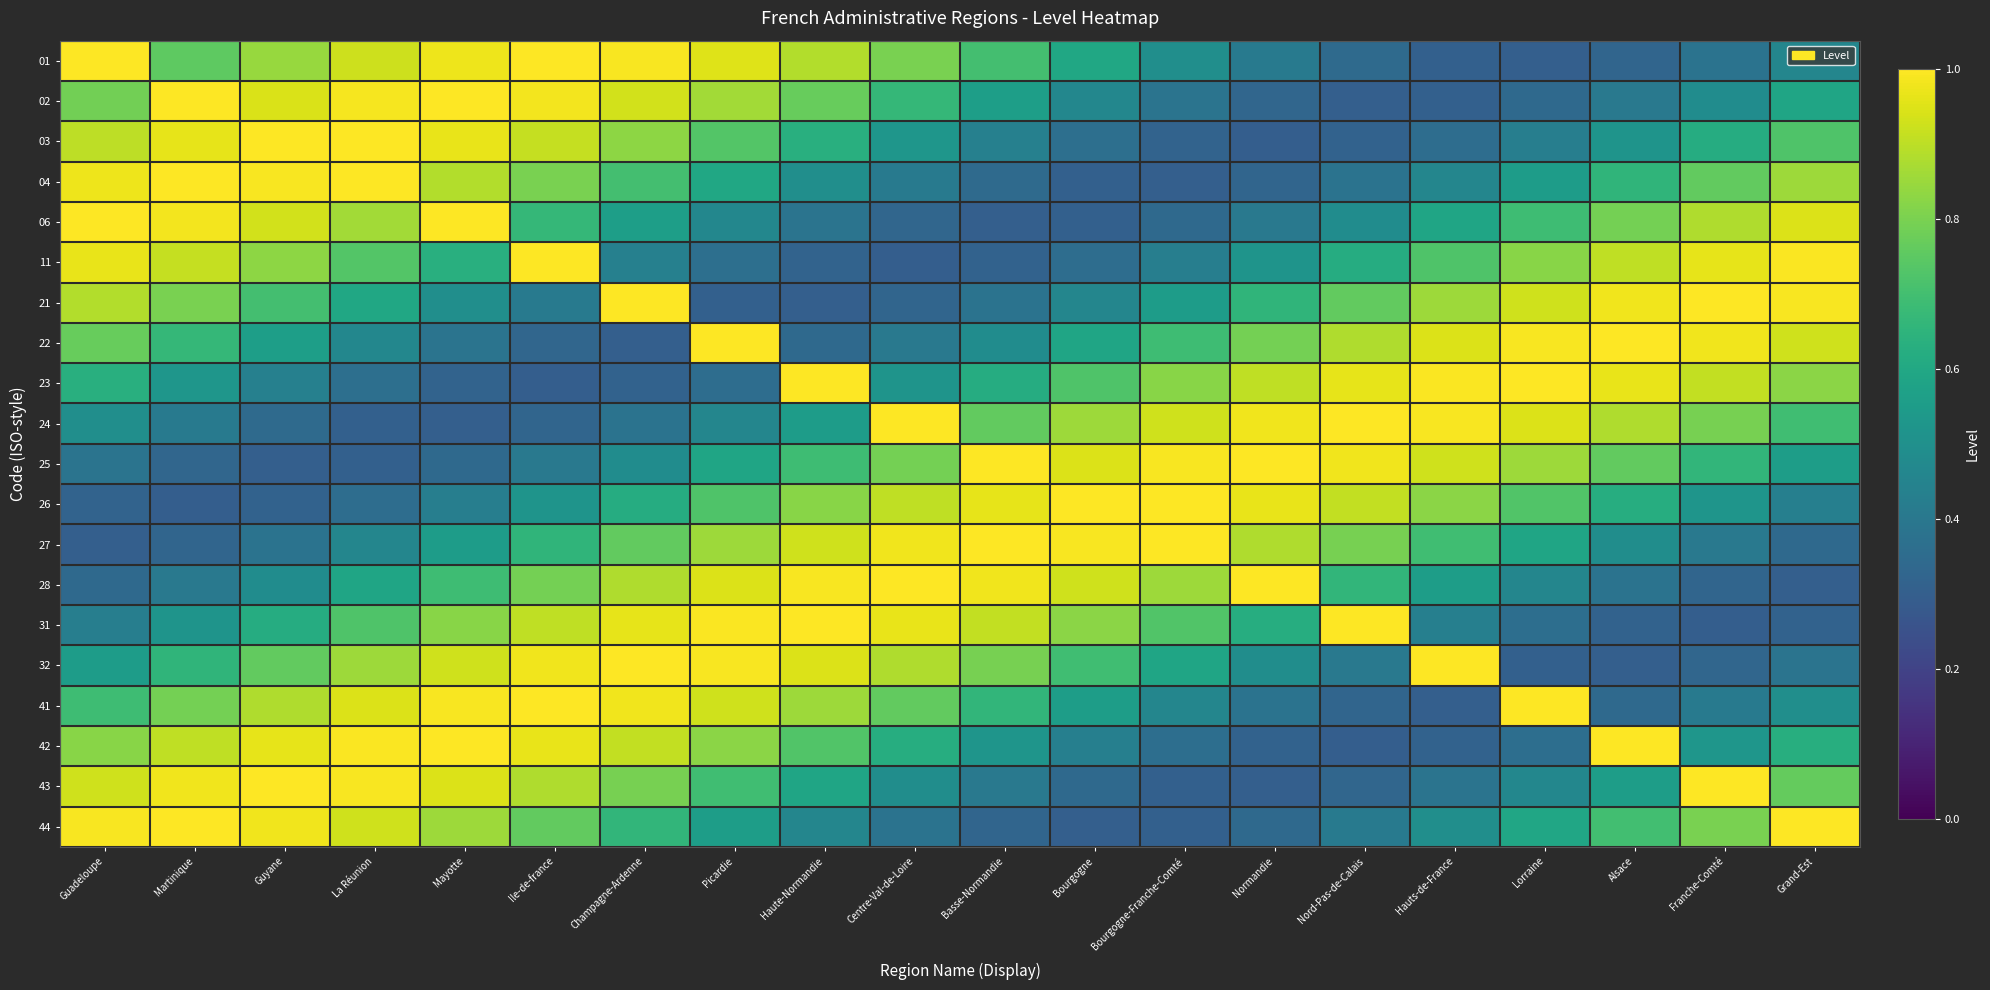

At how many categories does at least one series exceed 0?

20